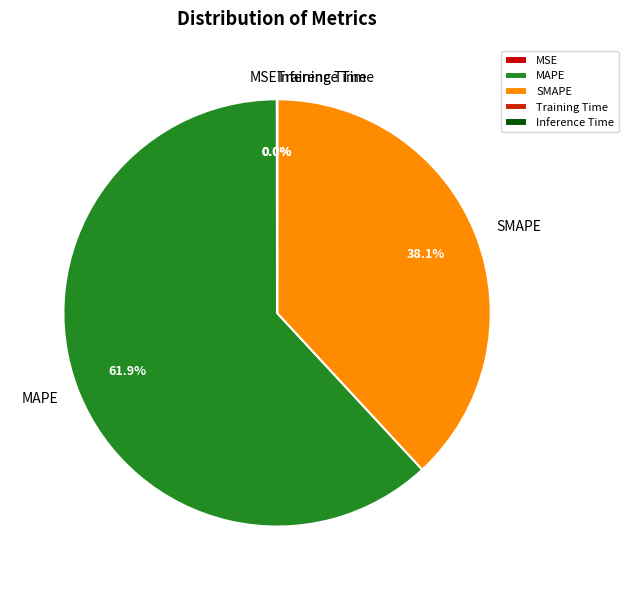

Approximately how many times larger is the value at SMAPE compared to MAPE?

0.6